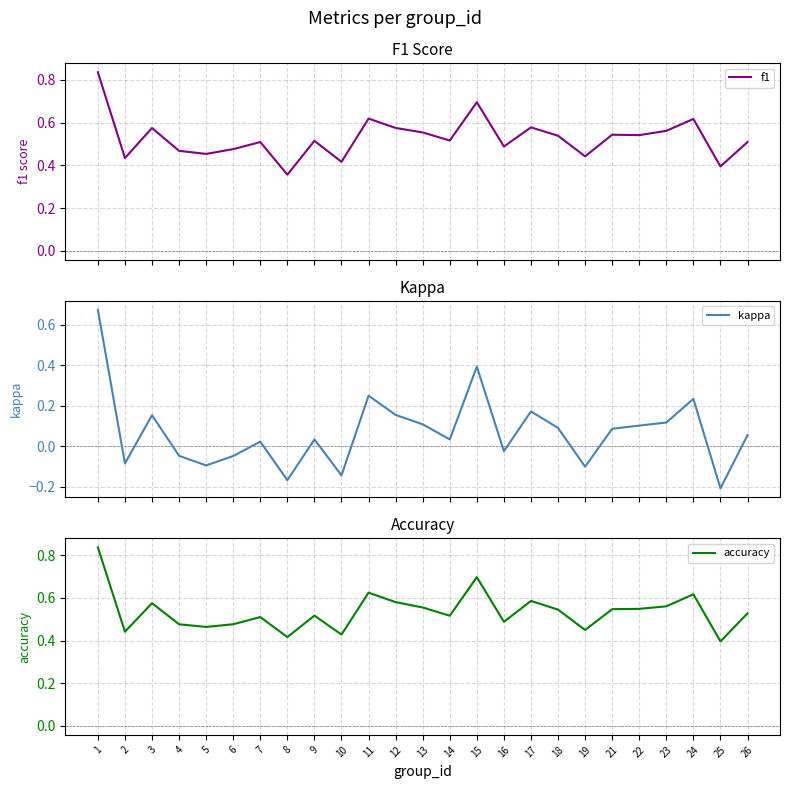

Reading left to right, list all the values displayed in this chart.

f1: 0.8	0.4	0.6	0.5	0.5	0.5	0.5	0.4	0.5	0.4	0.6	0.6	0.6	0.5	0.7	0.5	0.6	0.5	0.4	0.5	0.5	0.6	0.6	0.4	0.5
kappa: 0.7	-0.1	0.2	-0.0	-0.1	-0.0	0.0	-0.2	0.0	-0.1	0.2	0.2	0.1	0.0	0.4	-0.0	0.2	0.1	-0.1	0.1	0.1	0.1	0.2	-0.2	0.1
accuracy: 0.8	0.4	0.6	0.5	0.5	0.5	0.5	0.4	0.5	0.4	0.6	0.6	0.6	0.5	0.7	0.5	0.6	0.5	0.5	0.5	0.5	0.6	0.6	0.4	0.5